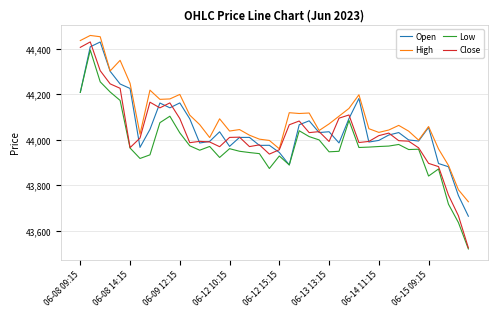

True or false: High and Low cross at least once.

False